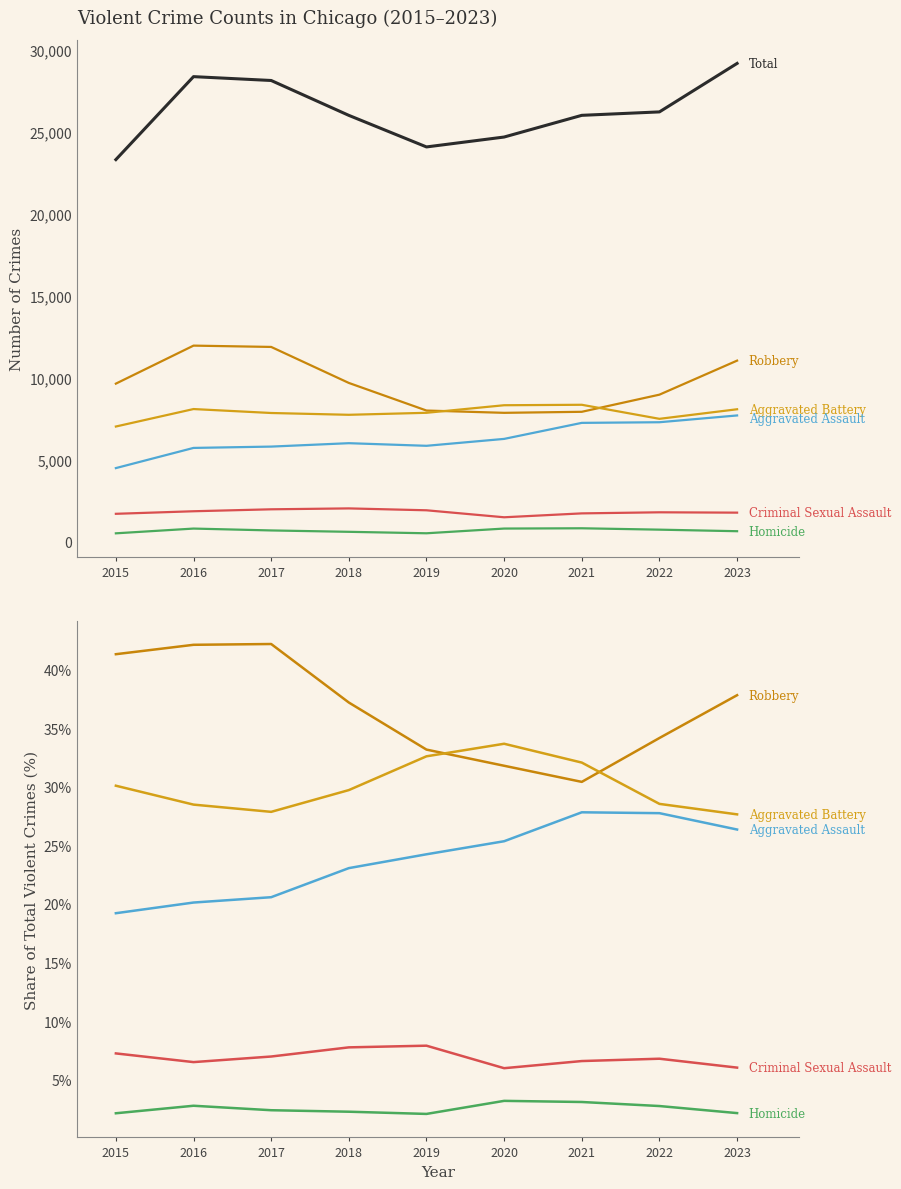

Where is the first local minimum for Homicide?

2019